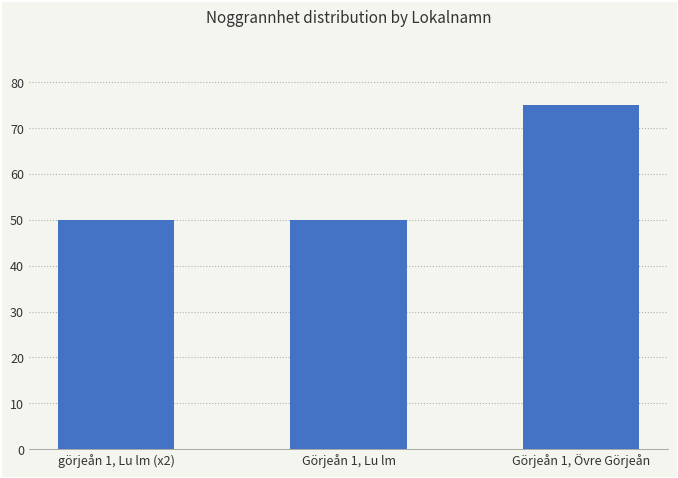

Reading right to left, list all the values displayed in this chart.

Görjeån 1, Övre Görjeån=75	Görjeån 1, Lu lm=50	görjeån 1, Lu lm (x2)=50